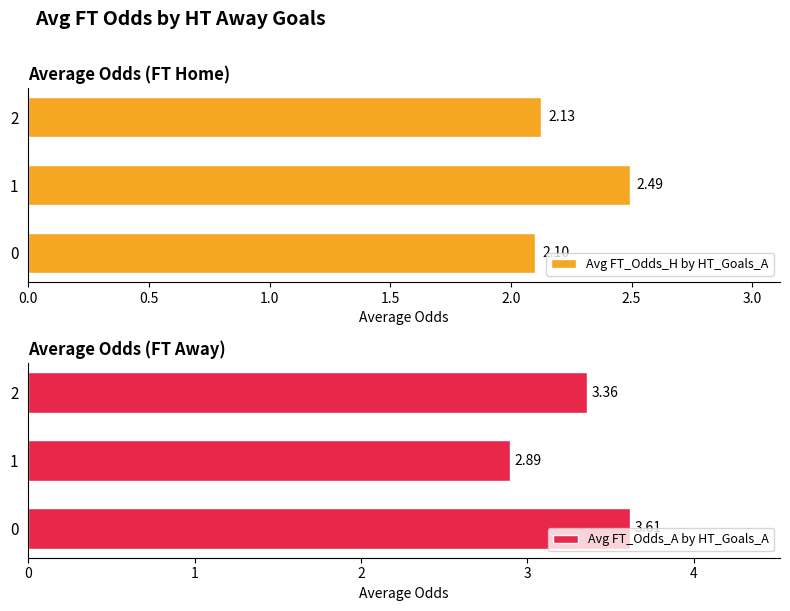

What is the difference between the Avg FT_Odds_H by HT_Goals_A values at 1 and 0?

0.4